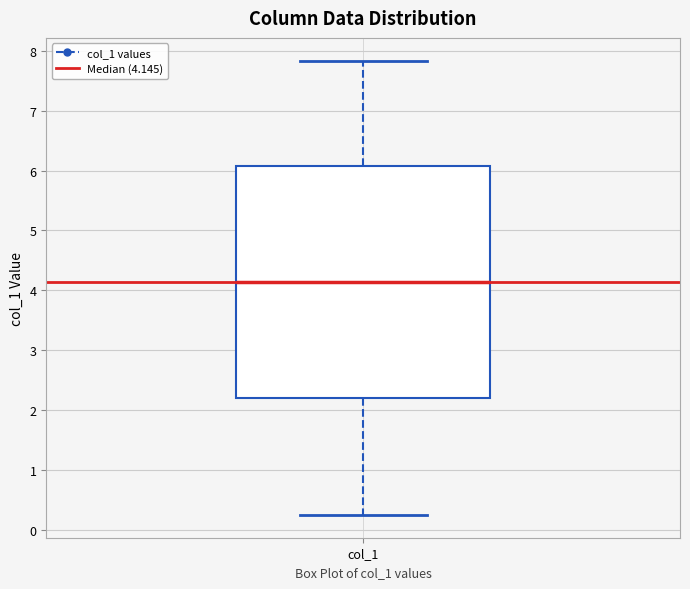

Transcribe this box plot: give where the median line is, the range the box spans, and where the two whiskers end, as read against the y-axis. The values are not printed on the chart, so give them approximately, as read against the axis.

median 4.1, box 2.2 to 6.1, whiskers 0.3 to 7.8